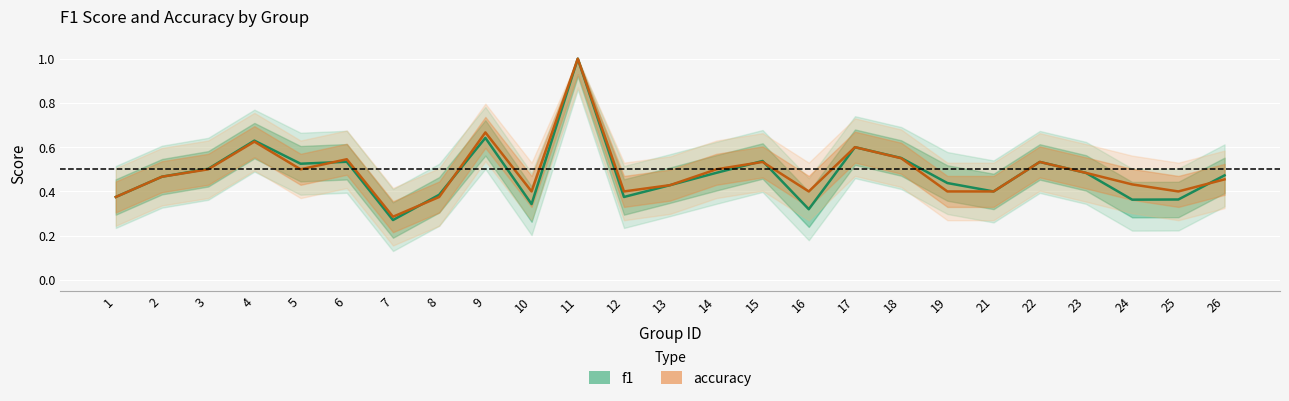

Reading left to right, what are all the values shown in this chart?

f1: 1=0.4	2=0.5	3=0.5	4=0.6	5=0.5	6=0.5	7=0.3	8=0.4	9=0.6	10=0.3	11=1.0	12=0.4	13=0.4	14=0.5	15=0.5	16=0.3	17=0.6	18=0.6	19=0.4	21=0.4	22=0.5	23=0.5	24=0.4	25=0.4	26=0.5
accuracy: 1=0.4	2=0.5	3=0.5	4=0.6	5=0.5	6=0.5	7=0.3	8=0.4	9=0.7	10=0.4	11=1.0	12=0.4	13=0.4	14=0.5	15=0.5	16=0.4	17=0.6	18=0.6	19=0.4	21=0.4	22=0.5	23=0.5	24=0.4	25=0.4	26=0.5